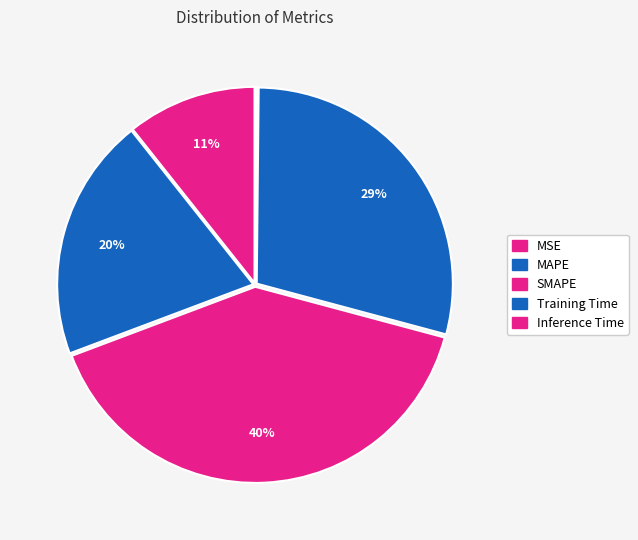

What is the total percentage of Inference Time and Training Time?

29.2%